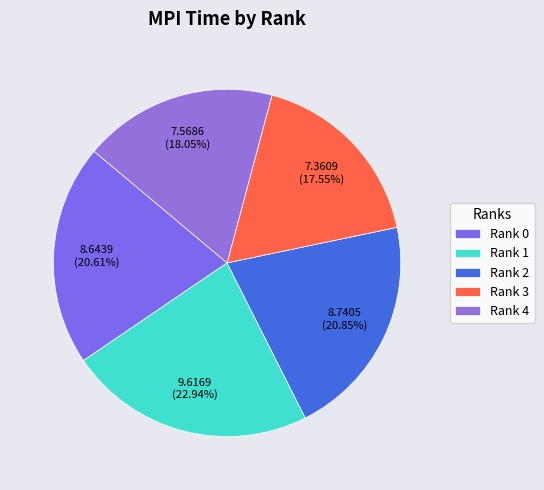

How many segments does this pie chart have?

5